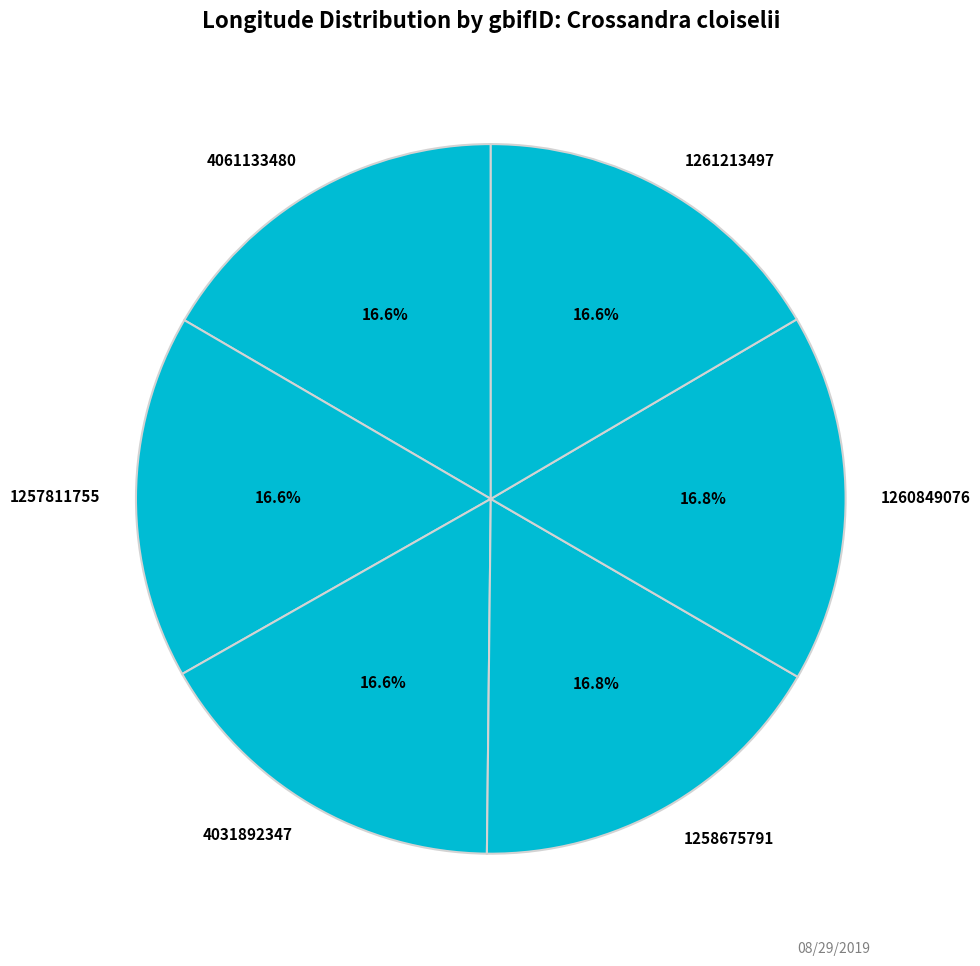

Does any single category account for the majority?

No